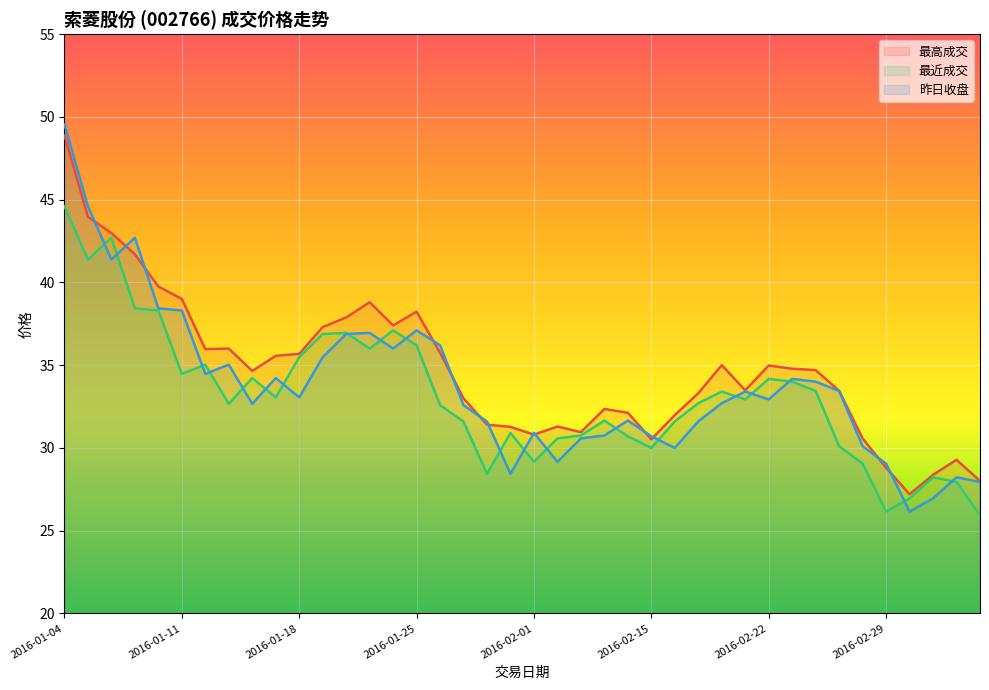

What are all the series names shown in the legend?

最高成交, 最近成交, 昨日收盘